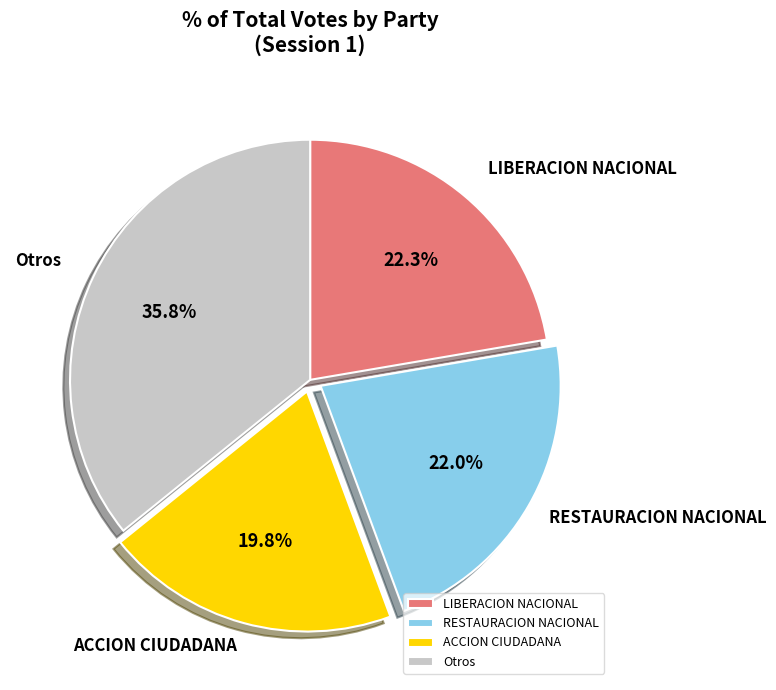

Between ACCION CIUDADANA and RESTAURACION NACIONAL, which is larger?

RESTAURACION NACIONAL